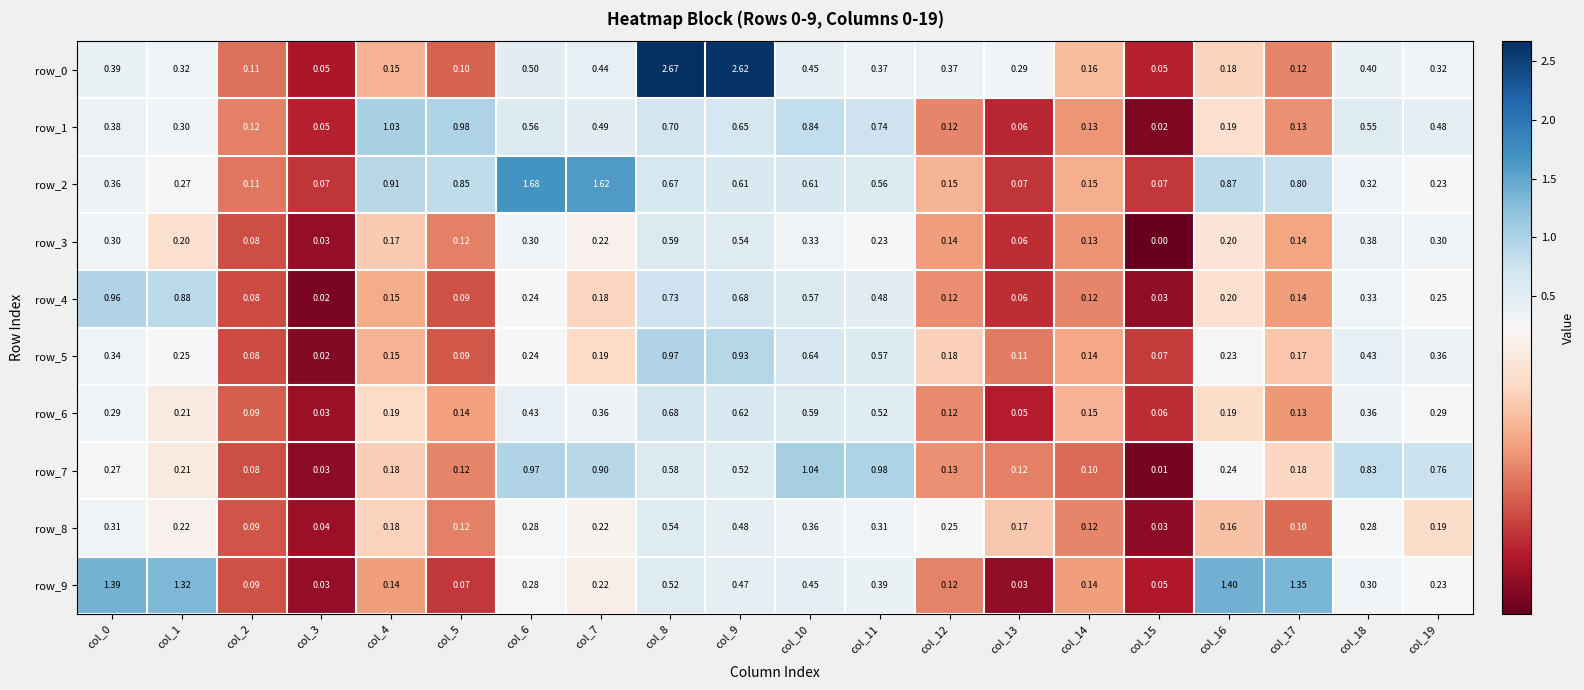

Is the value of row_5 at col_15 greater than the value of row_8 at col_0?

No